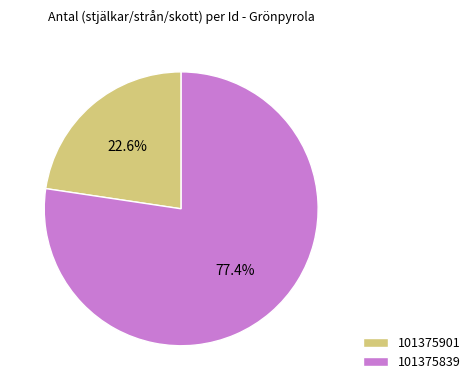

Approximately how many times larger is the value at 101375901 compared to 101375839?

0.3